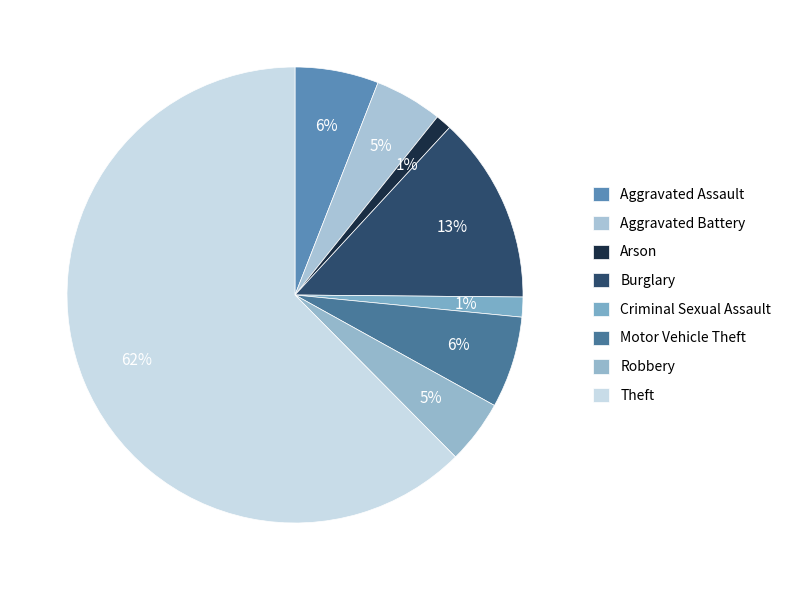

True or false: Robbery accounts for 12% of the total.

False